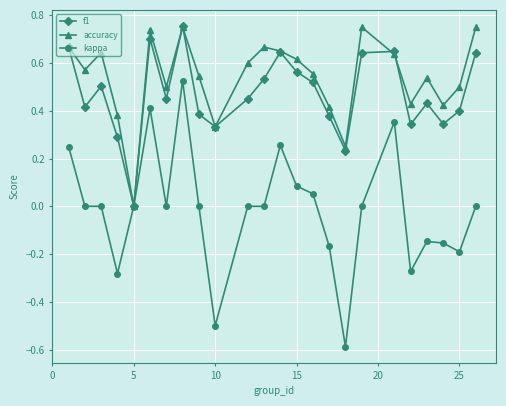

Which series has the widest spread of values?

kappa